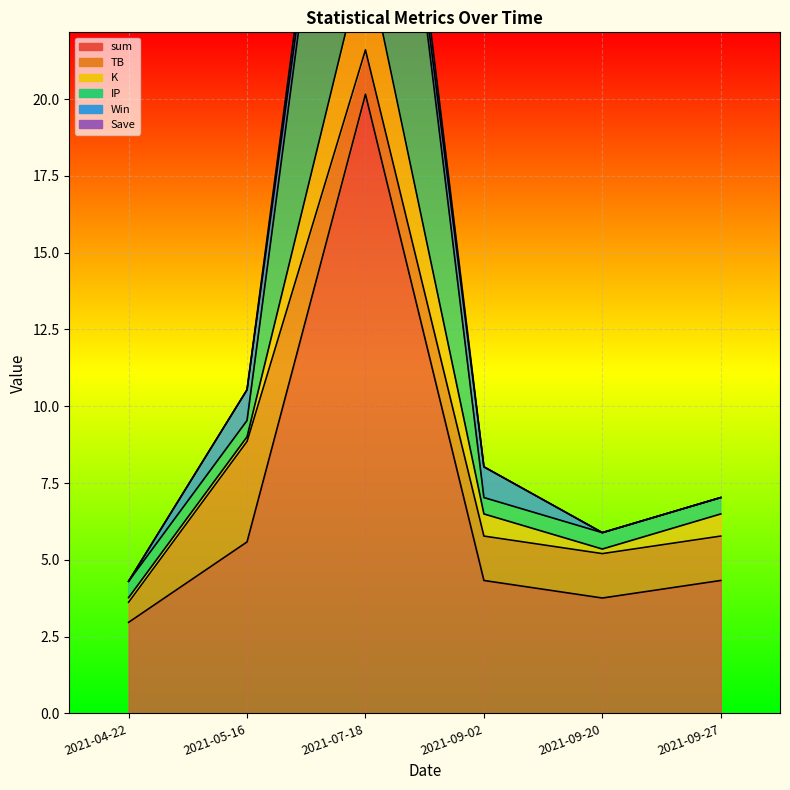

What is the difference between the maximum and minimum values in the IP series?

34.4